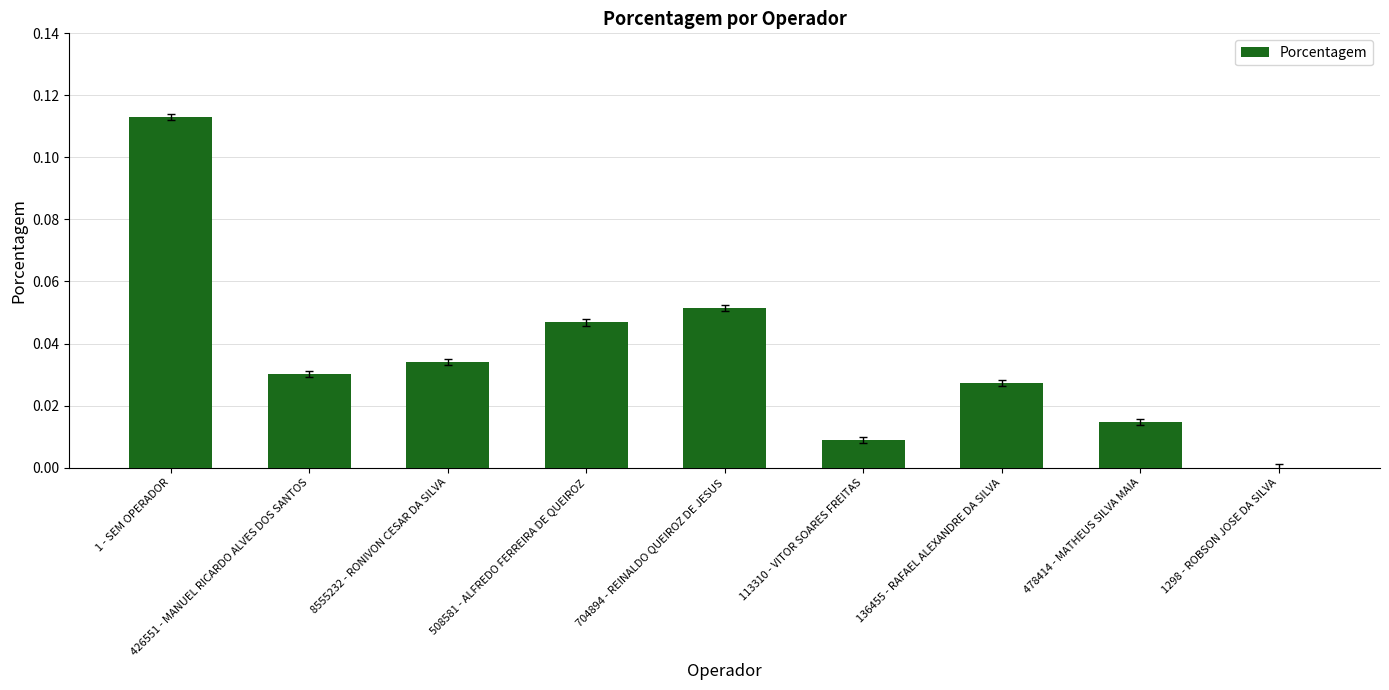

What is the sum of all values?

0.3